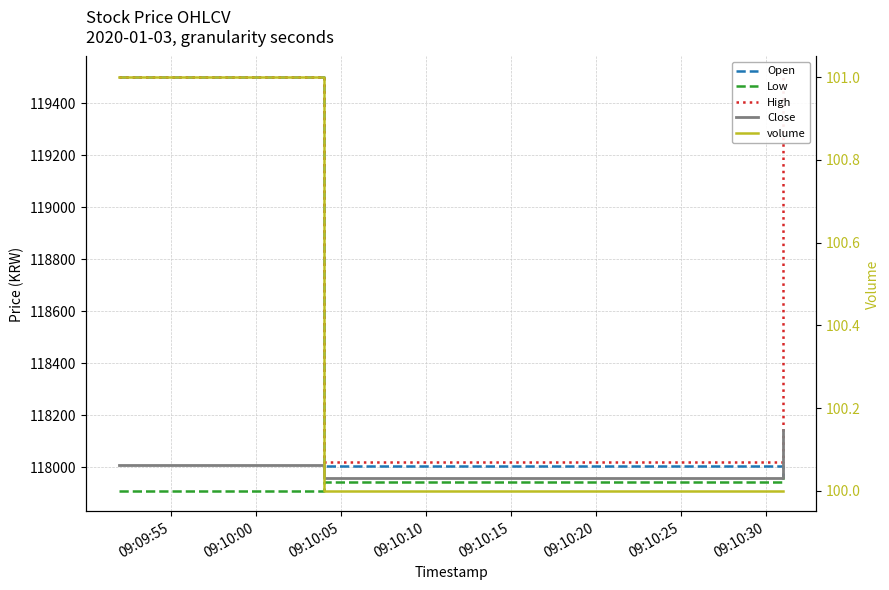

What is the average value of the Low series?

117940